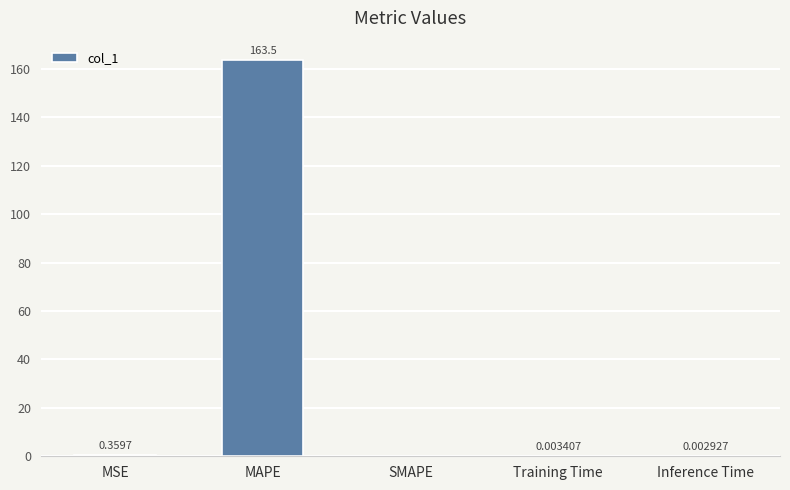

Which category has the highest value across all series?

MAPE